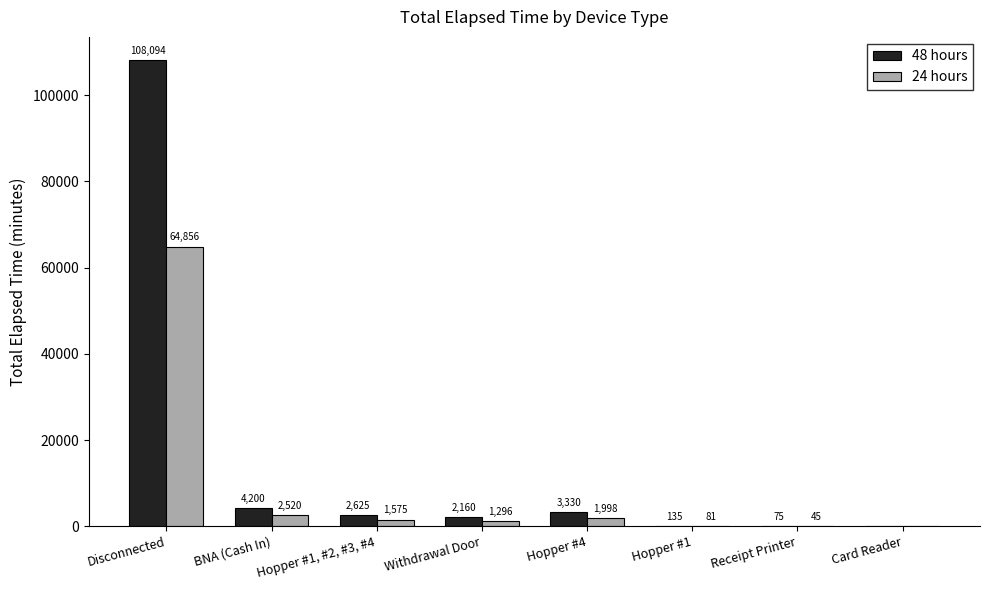

How many data points does each series have?

8